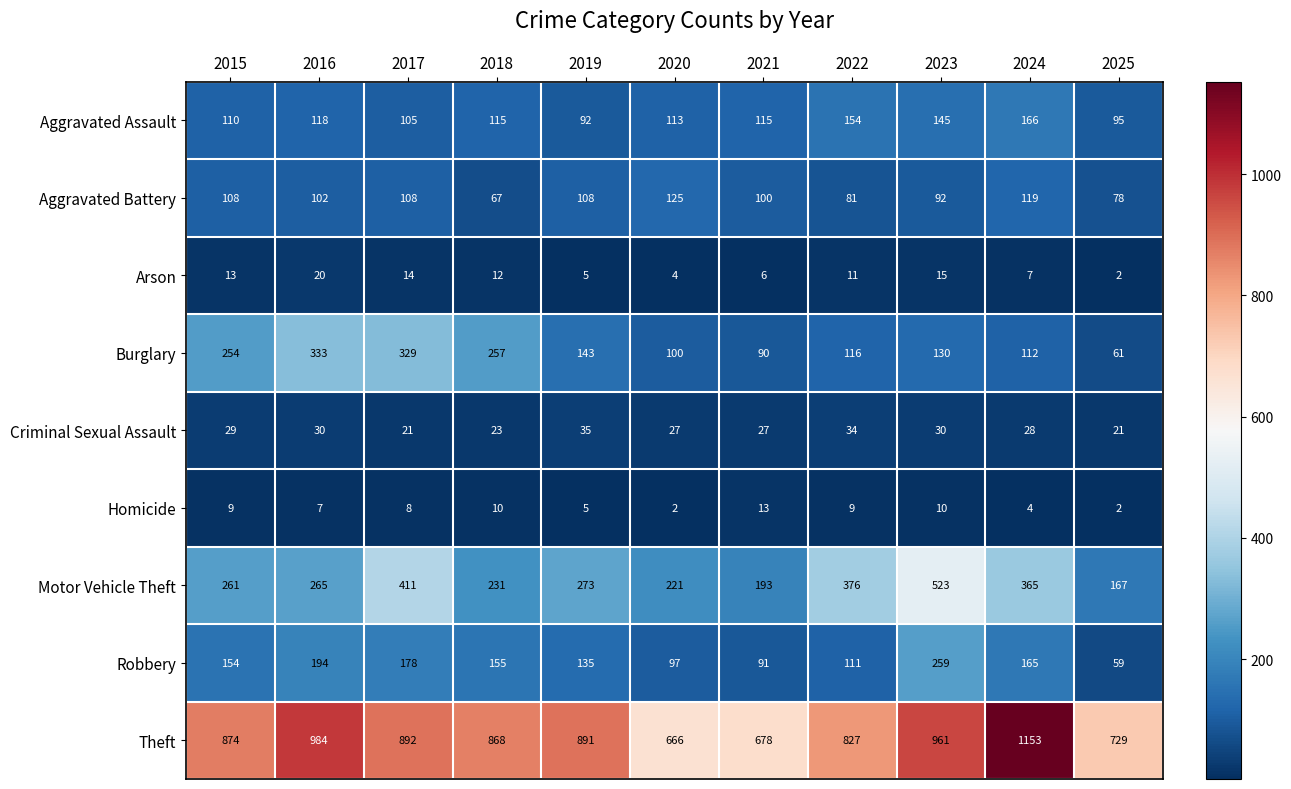

At which label does Aggravated Battery reach its peak?

2020